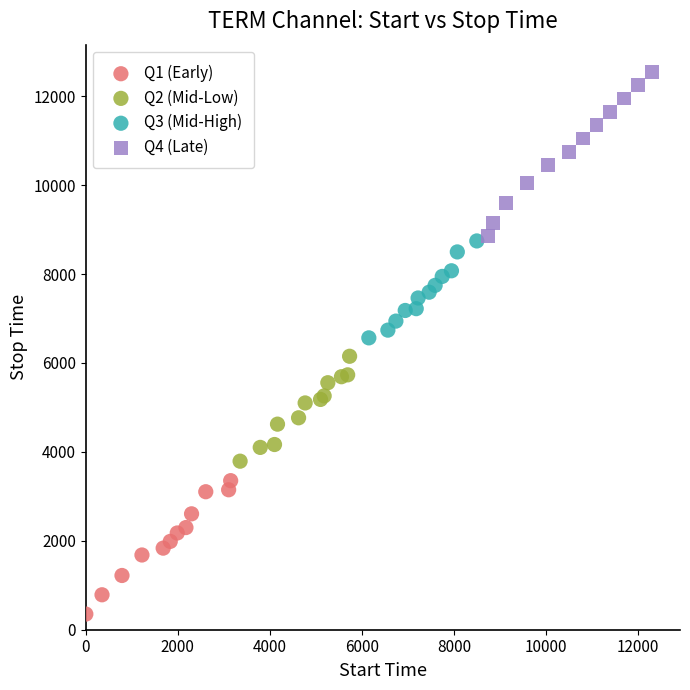

What are all the series names shown in the legend?

Q1 (Early), Q2 (Mid-Low), Q3 (Mid-High), Q4 (Late)